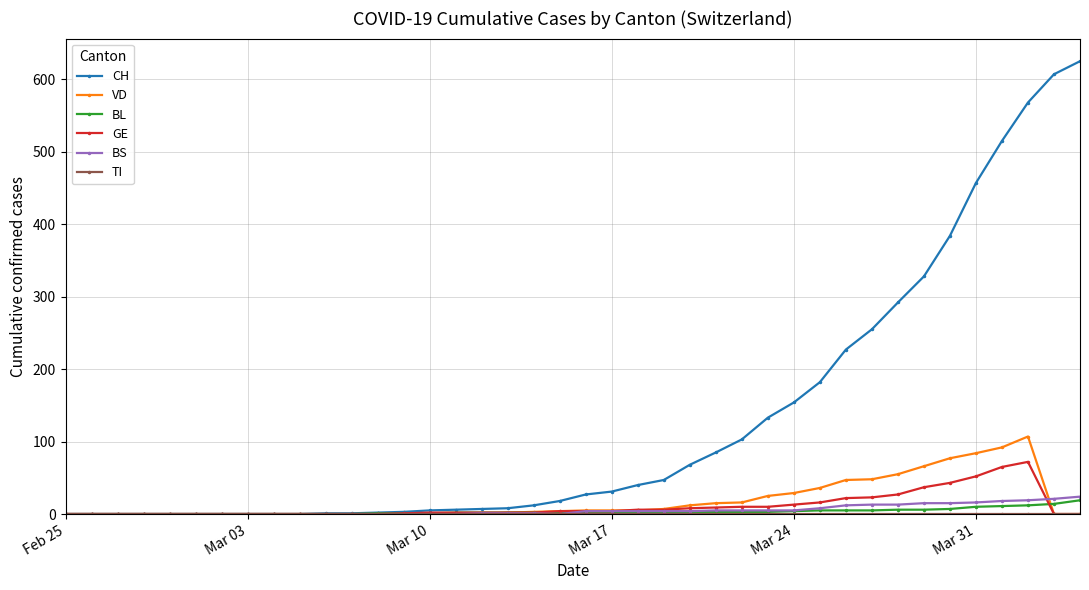

Which series has the largest total across all categories?

CH